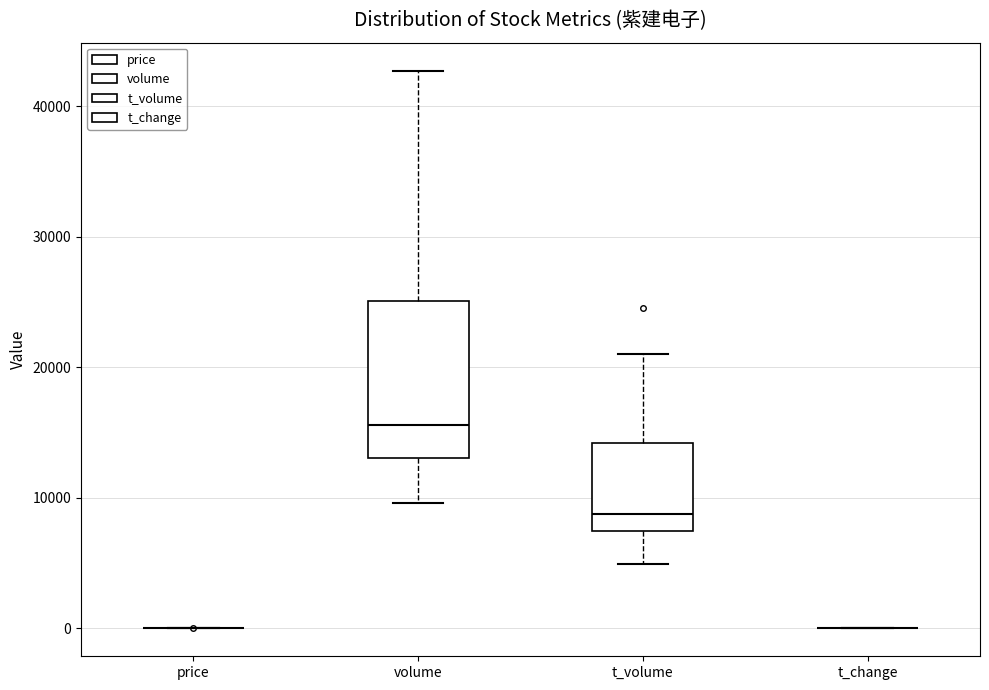

Comparing the boxes themselves (not the whiskers), which one is the tallest?

volume